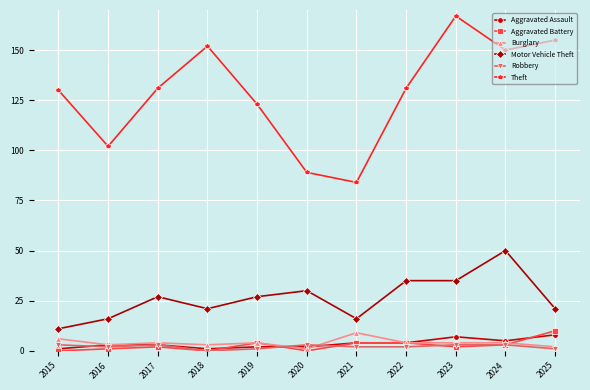

What is the value of the Aggravated Assault point at the 9th from the left?

7